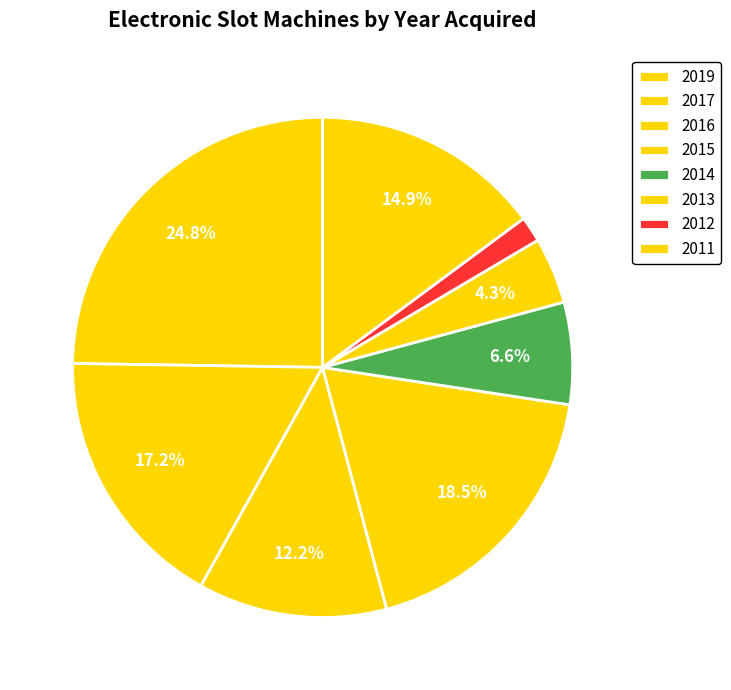

How many slices are in this pie chart?

8